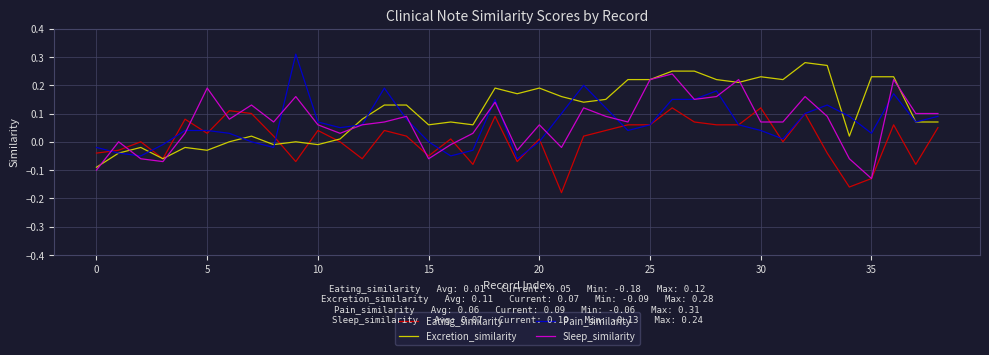

Which series has the widest spread of values?

Excretion_similarity